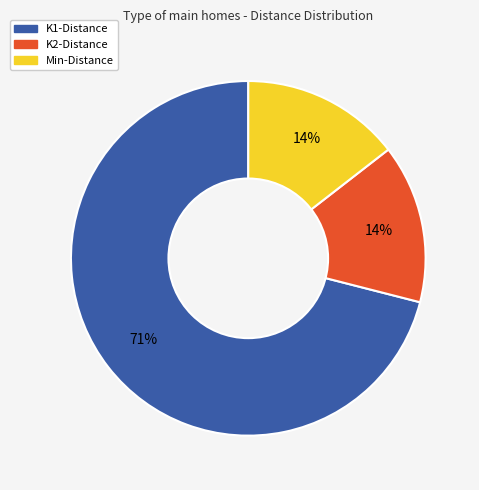

What percentage is the Min-Distance slice, to the nearest percent?

14%